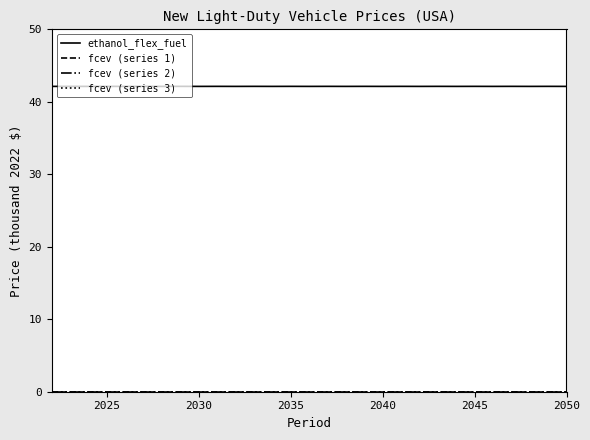

Reading left to right, what are all the values shown in this chart?

ethanol_flex_fuel: 42.1	42.1	42.1	42.1	42.1	42.1	42.1	42.1	42.1	42.1	42.1	42.1	42.1	42.1	42.1	42.1	42.1	42.1	42.1	42.1	42.1	42.1	42.1	42.1	42.1	42.1	42.1	42.1	42.1
fcev (series 1): 0.0	0.0	0.0	0.0	0.0	0.0	0.0	0.0	0.0	0.0	0.0	0.0	0.0	0.0	0.0	0.0	0.0	0.0	0.0	0.0	0.0	0.0	0.0	0.0	0.0	0.0	0.0	0.0	0.0
fcev (series 2): 0.0	0.0	0.0	0.0	0.0	0.0	0.0	0.0	0.0	0.0	0.0	0.0	0.0	0.0	0.0	0.0	0.0	0.0	0.0	0.0	0.0	0.0	0.0	0.0	0.0	0.0	0.0	0.0	0.0
fcev (series 3): 0.0	0.0	0.0	0.0	0.0	0.0	0.0	0.0	0.0	0.0	0.0	0.0	0.0	0.0	0.0	0.0	0.0	0.0	0.0	0.0	0.0	0.0	0.0	0.0	0.0	0.0	0.0	0.0	0.0